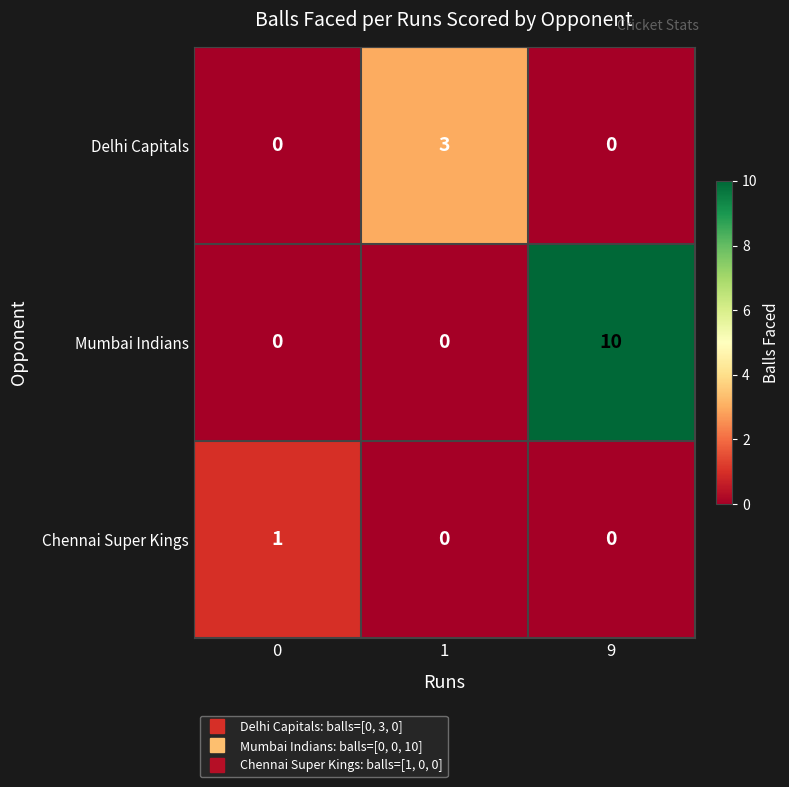

List the series in order of their peak value, highest first.

Mumbai Indians, Delhi Capitals, Chennai Super Kings